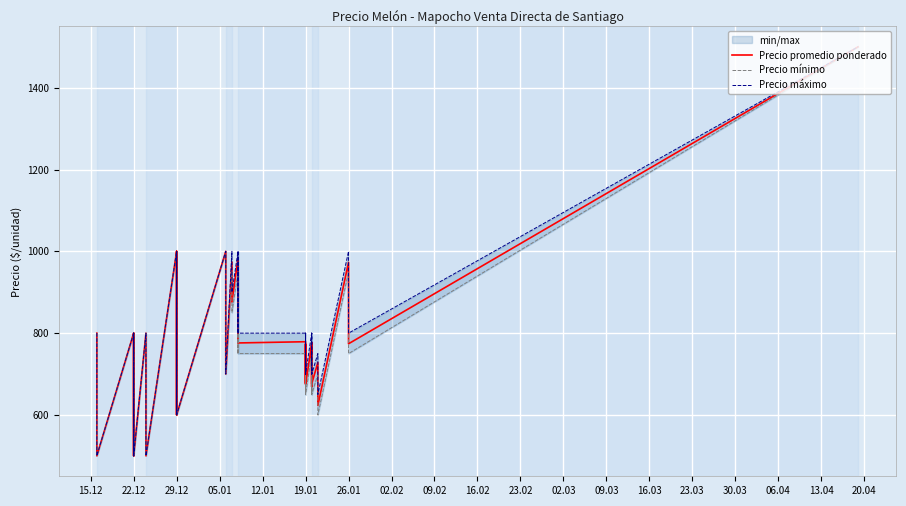

What is the smallest value displayed?

500